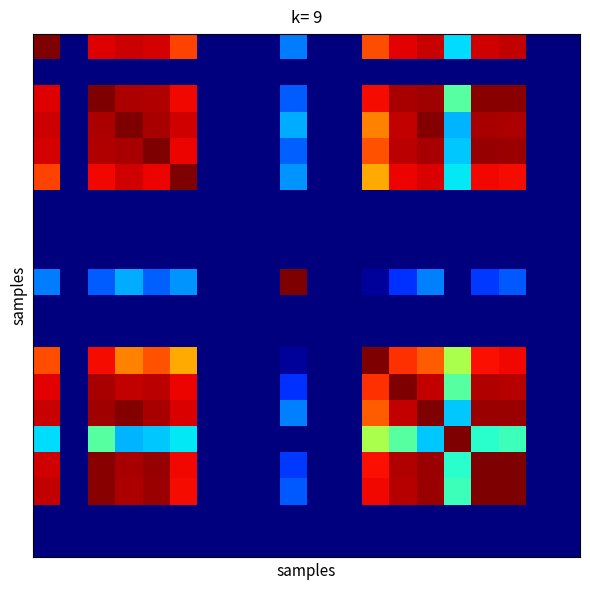

What is the maximum value shown in the chart?

1.0